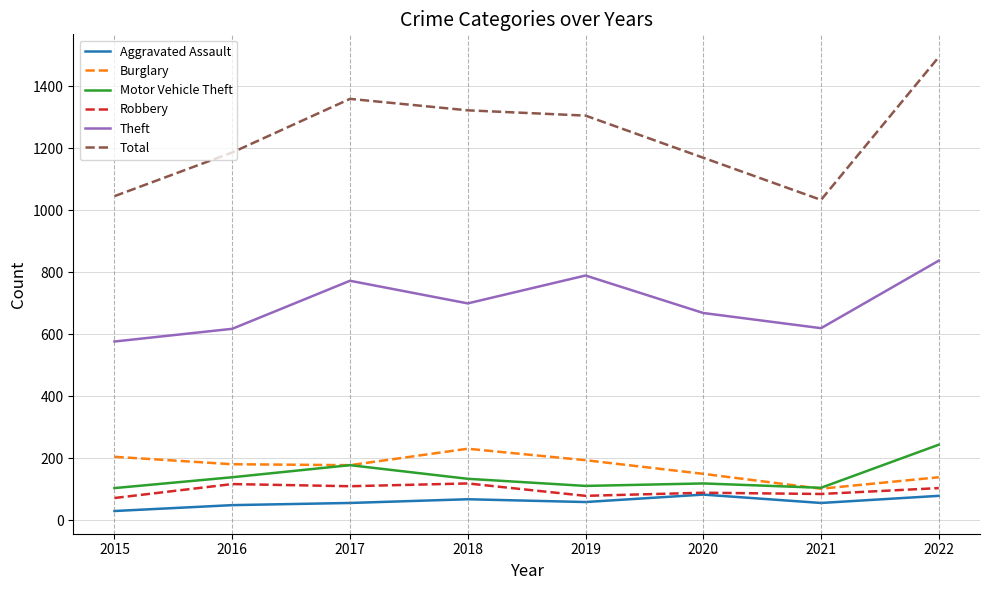

At 2019, list the series in order from largest to smallest.

Total, Theft, Burglary, Motor Vehicle Theft, Robbery, Aggravated Assault